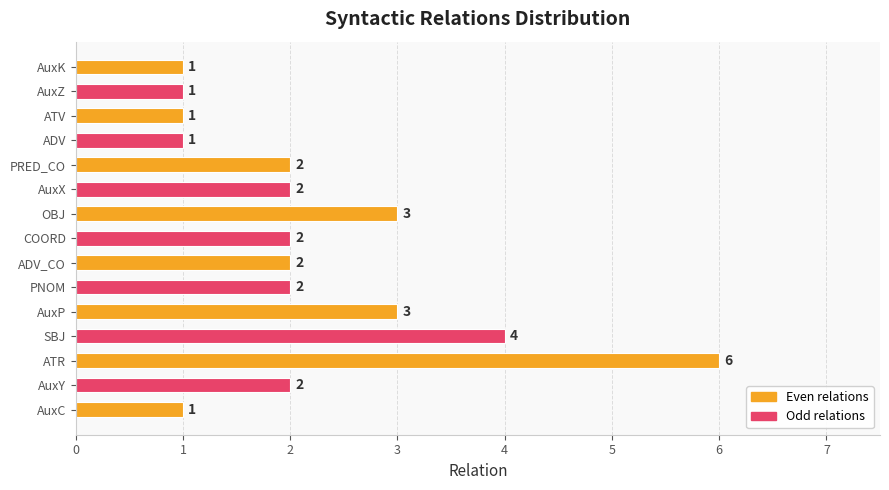

At which category does the chart reach its peak across all series?

ATR